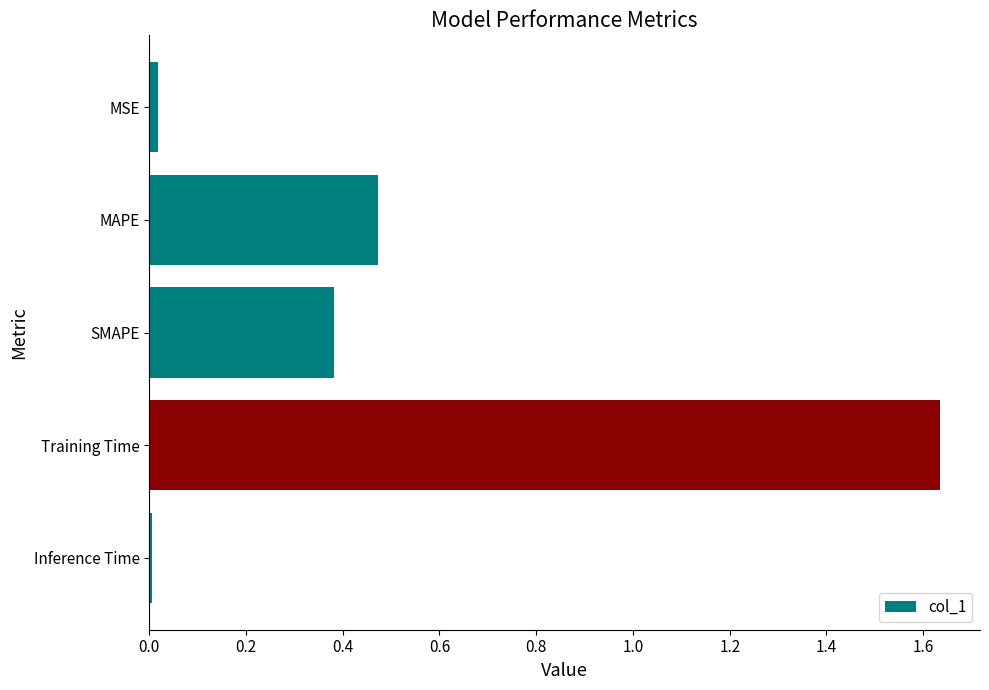

What is the sum of the values at MAPE and Training Time?

2.1